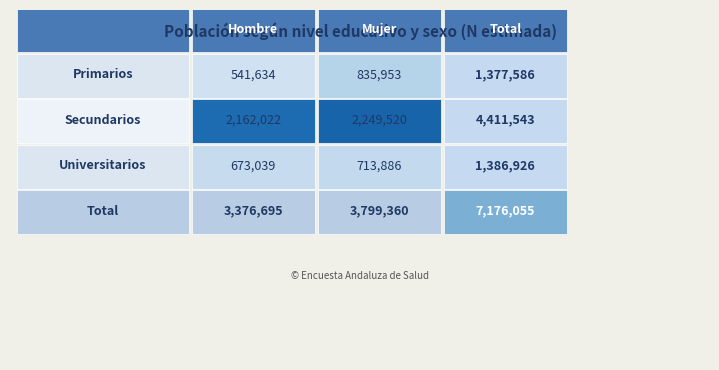

How many series are shown in this chart?

4